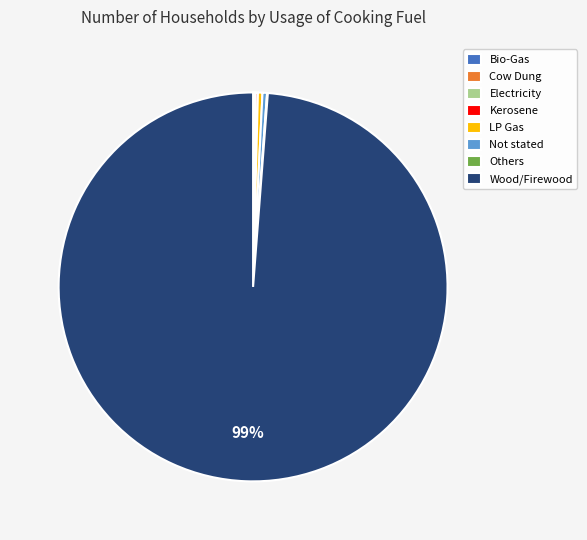

Is there a majority slice in this chart?

Yes